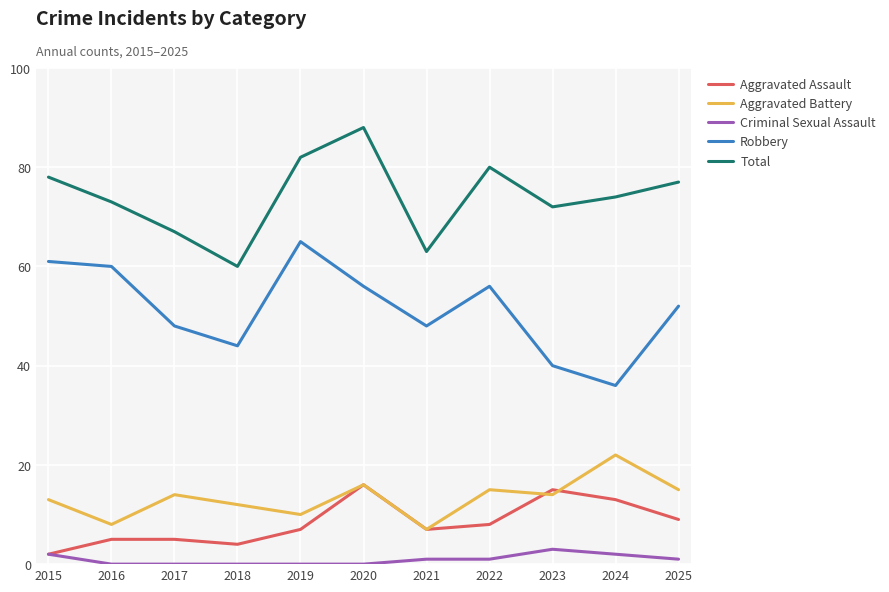

What is the approximate value of Aggravated Battery at 2019, to the nearest 10?

10